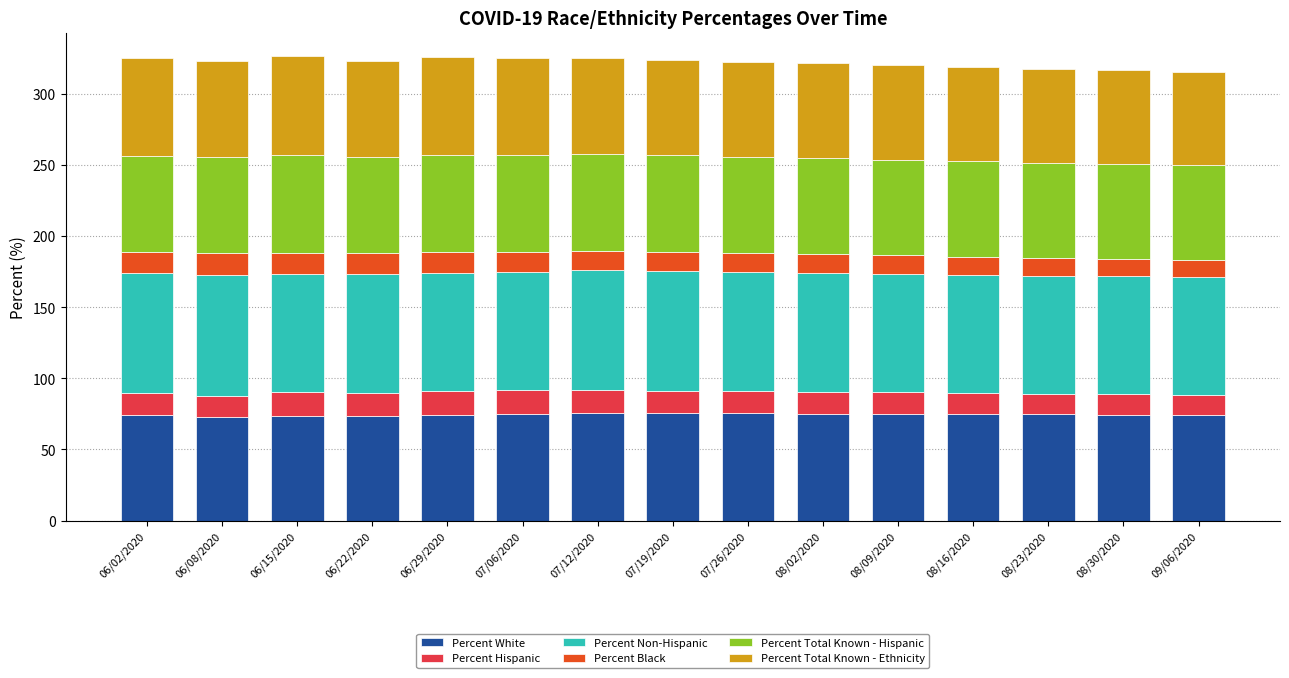

What is the highest value of the Percent White series?

75.8